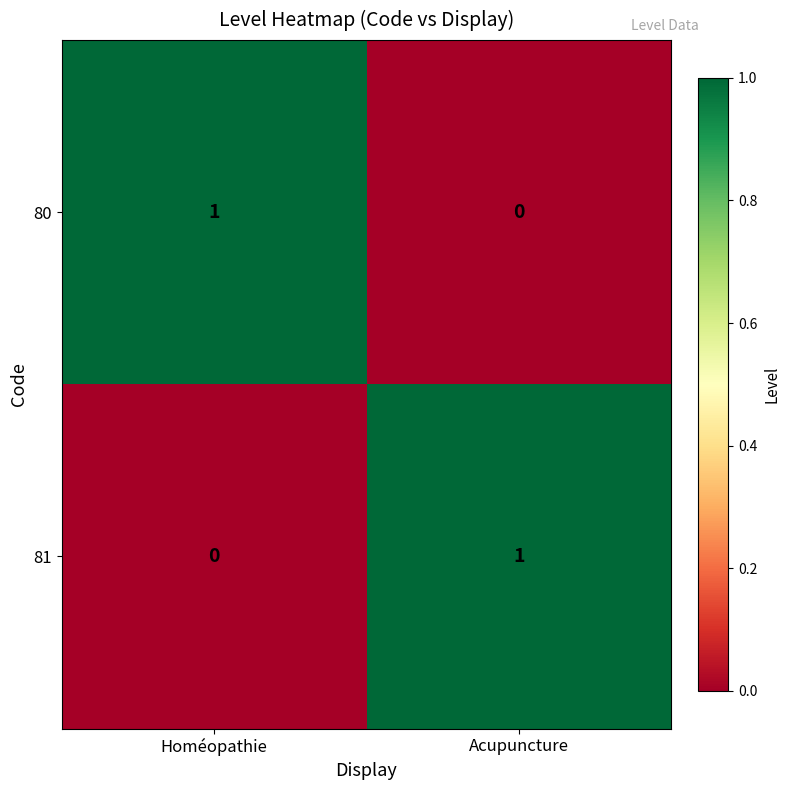

At Homéopathie, list the series in order from largest to smallest.

80, 81